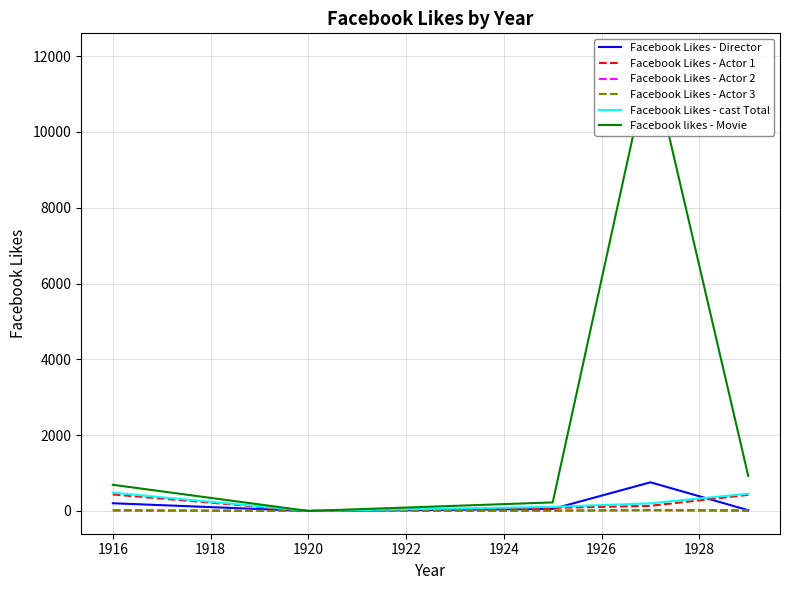

What is the highest value of the Facebook Likes - Director series?

756